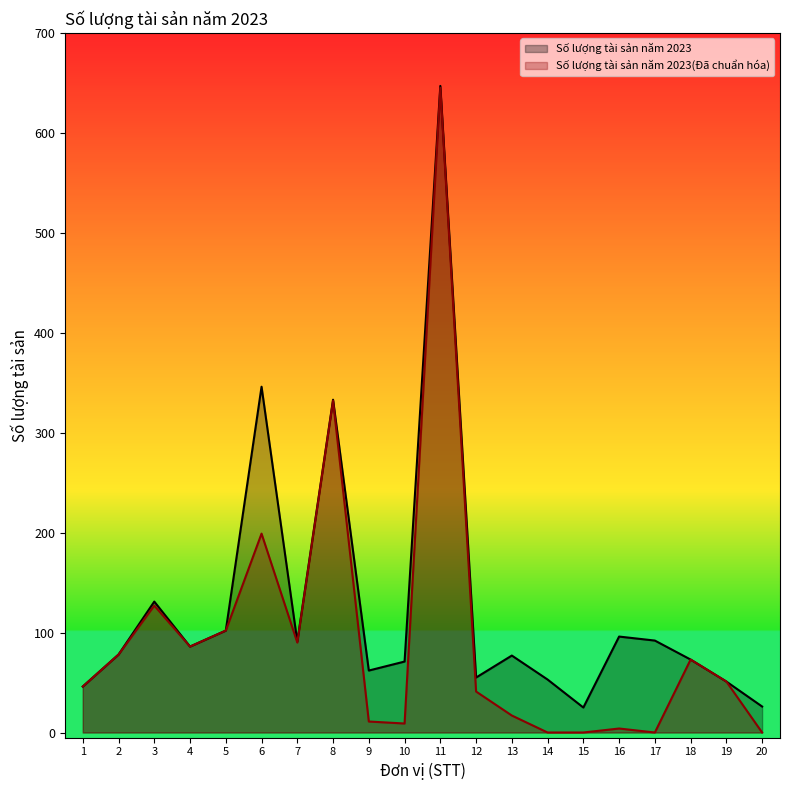

Which category has the lowest value in the Số lượng tài sản năm 2023(Đã chuẩn hóa) series?

14